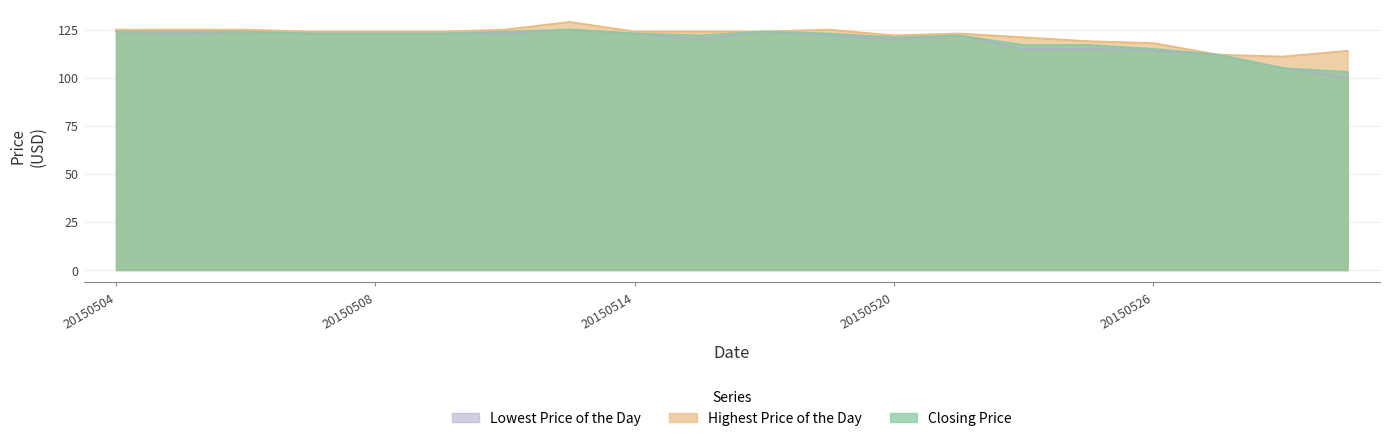

True or false: Highest Price of the Day and Lowest Price of the Day cross at least once.

False